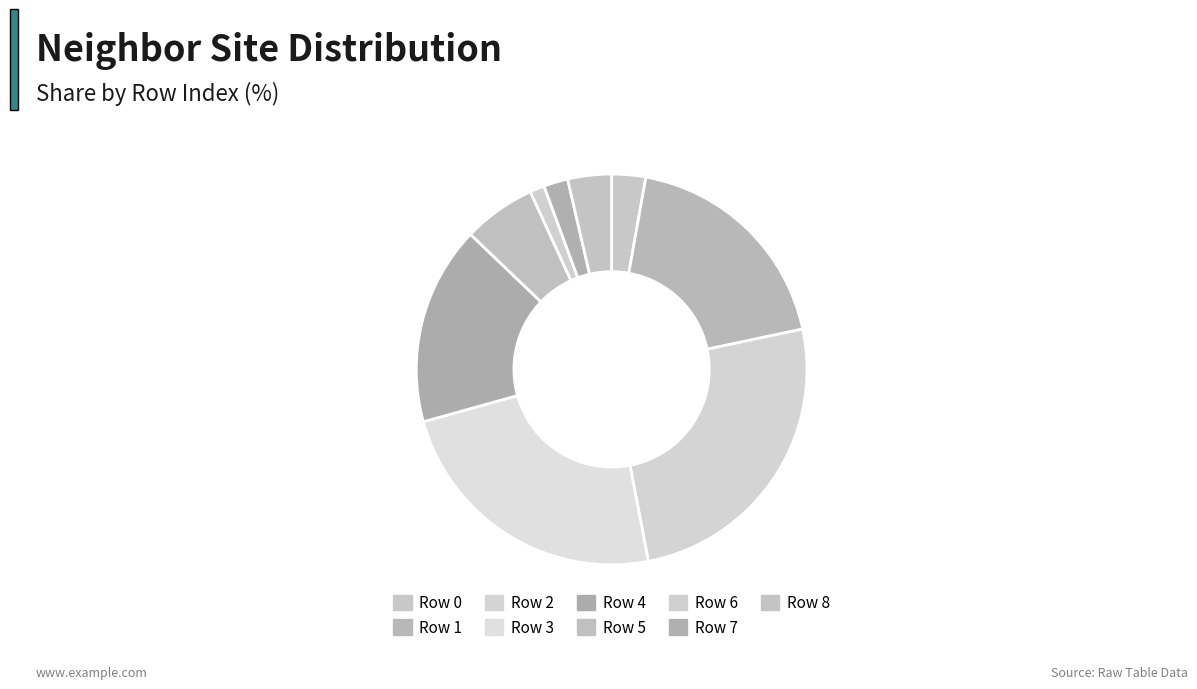

How many slices are in this pie chart?

9